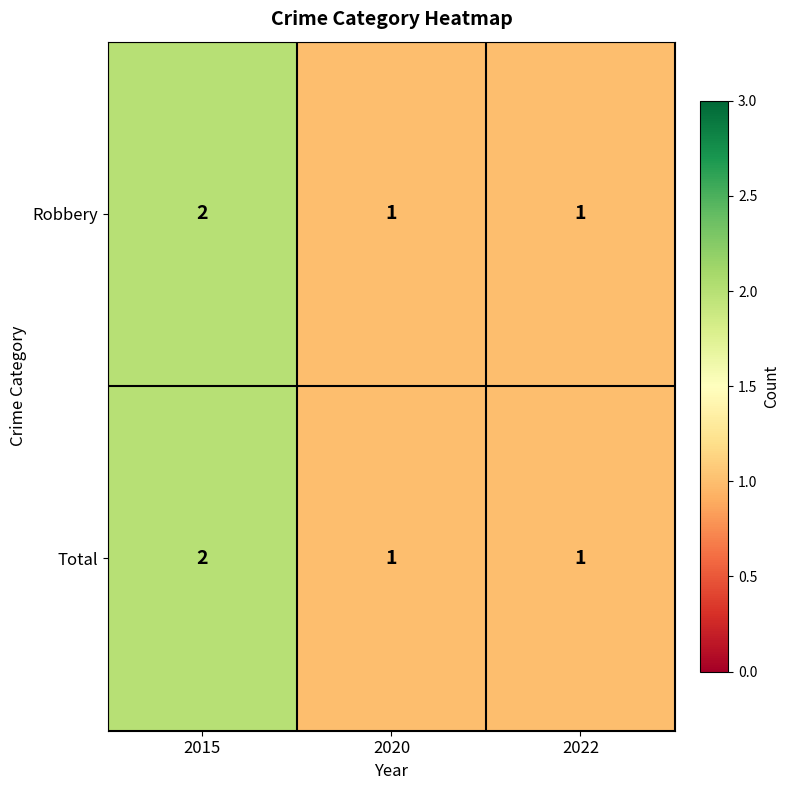

What is the total value across all series at 2015?

4